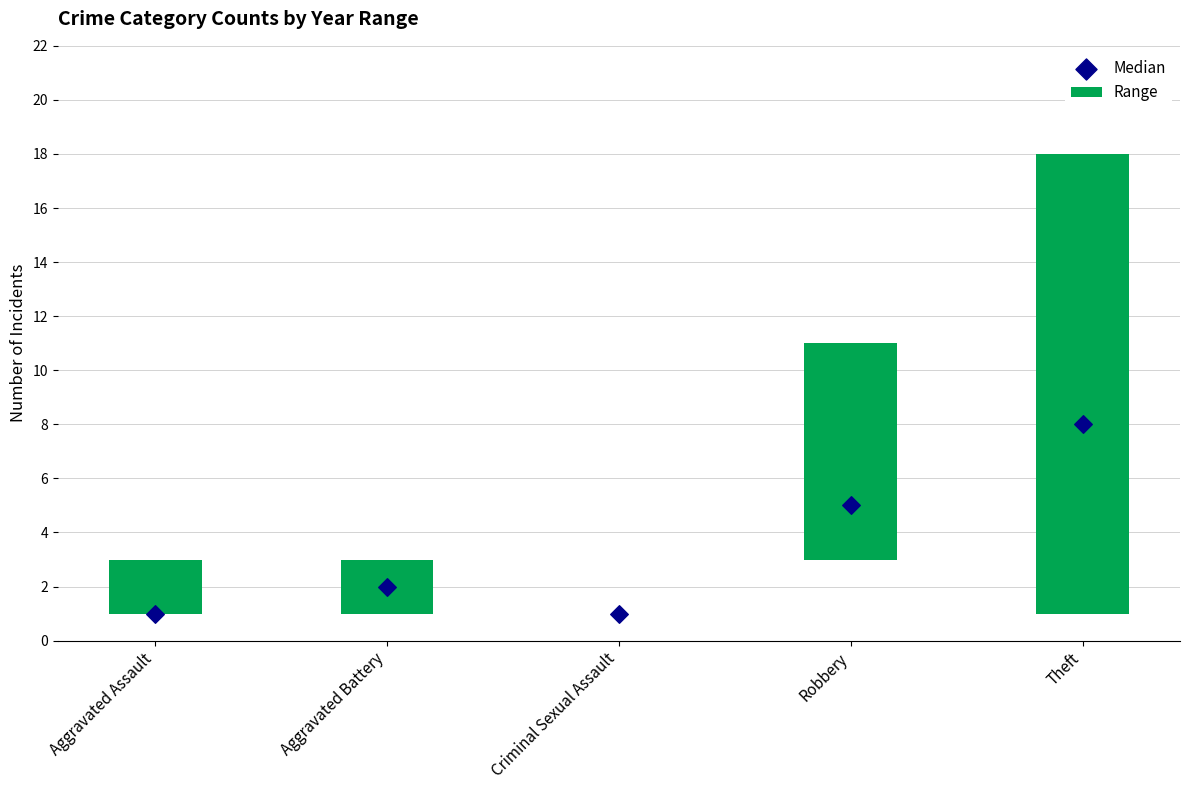

Between Aggravated Assault and Criminal Sexual Assault, which is larger?

Aggravated Assault